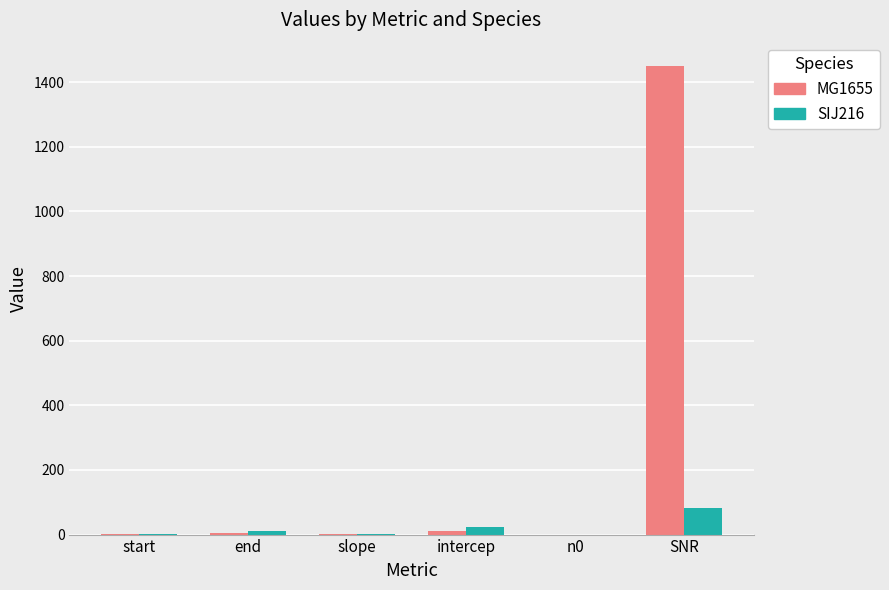

What are all the series names shown in the legend?

MG1655, SIJ216